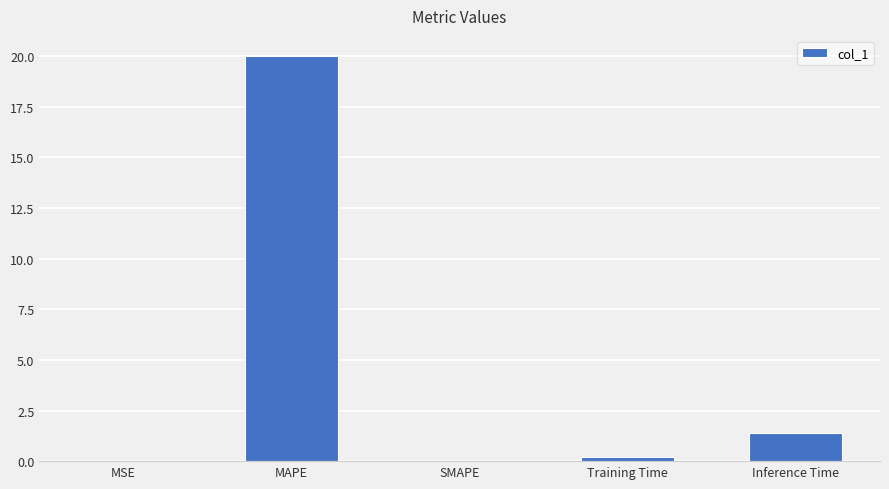

What is the change in value from SMAPE to Inference Time?

+1.4